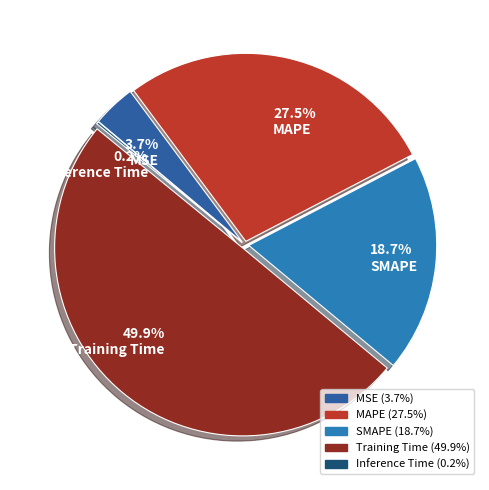

To the nearest percent, what is the combined percentage of MSE and Inference Time?

4%